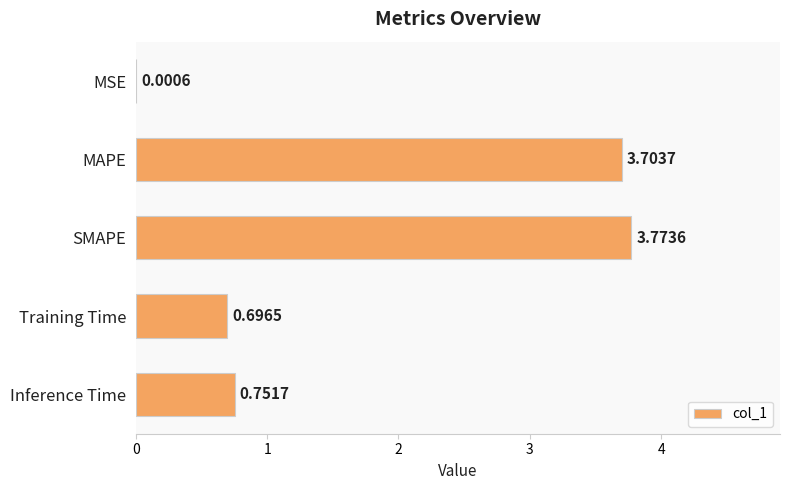

What is the sum of all values?

8.9